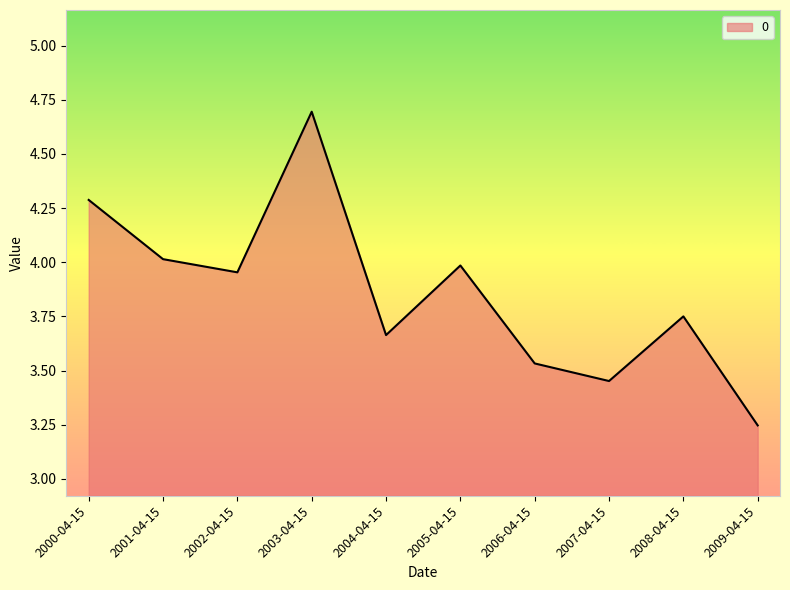

What is the change in value from 2001-04-15 to 2004-04-15?

-0.4